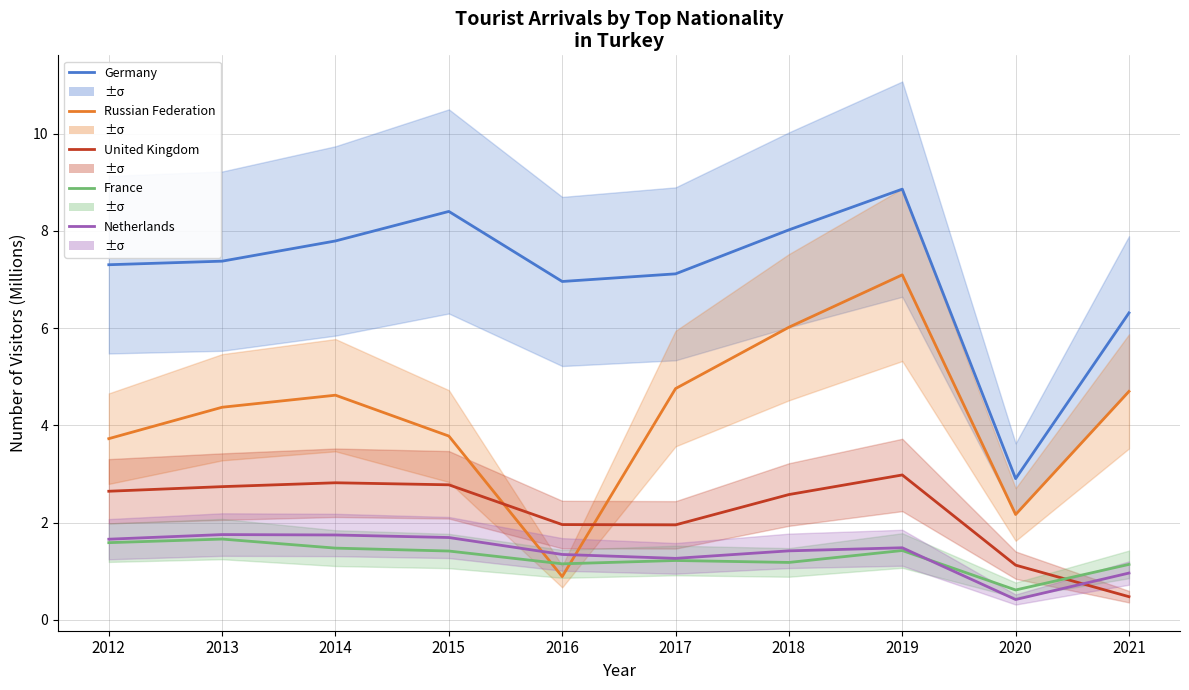

What is the value of the Germany point at the 7th from the left?

8.0